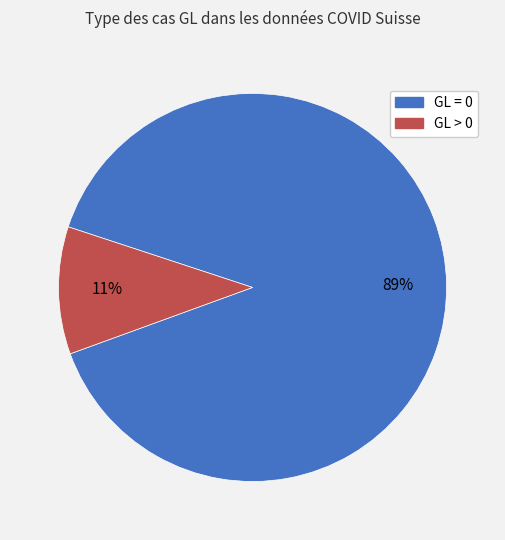

How many slices are in this pie chart?

2